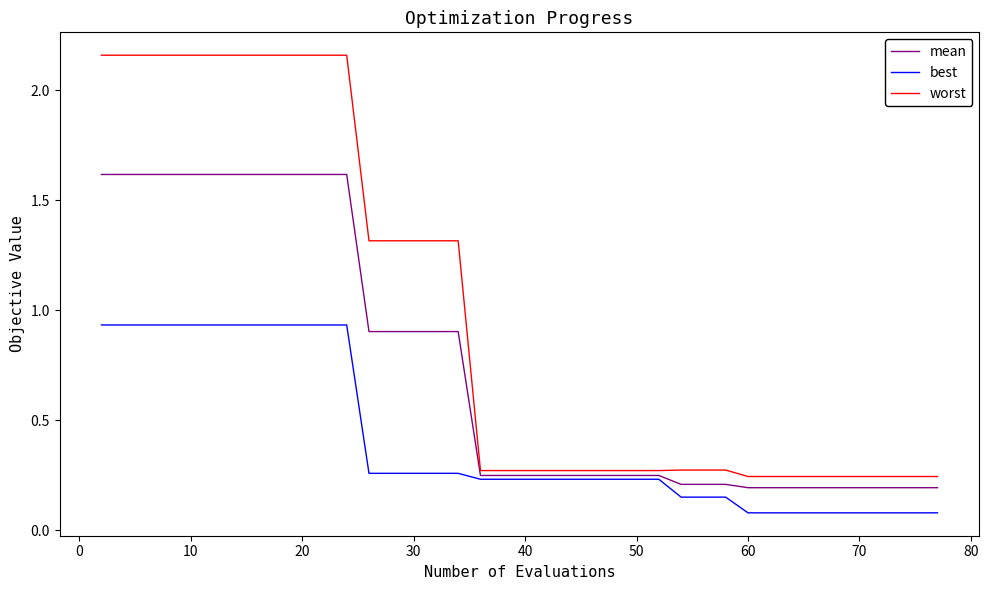

What is the maximum value for mean?

1.6